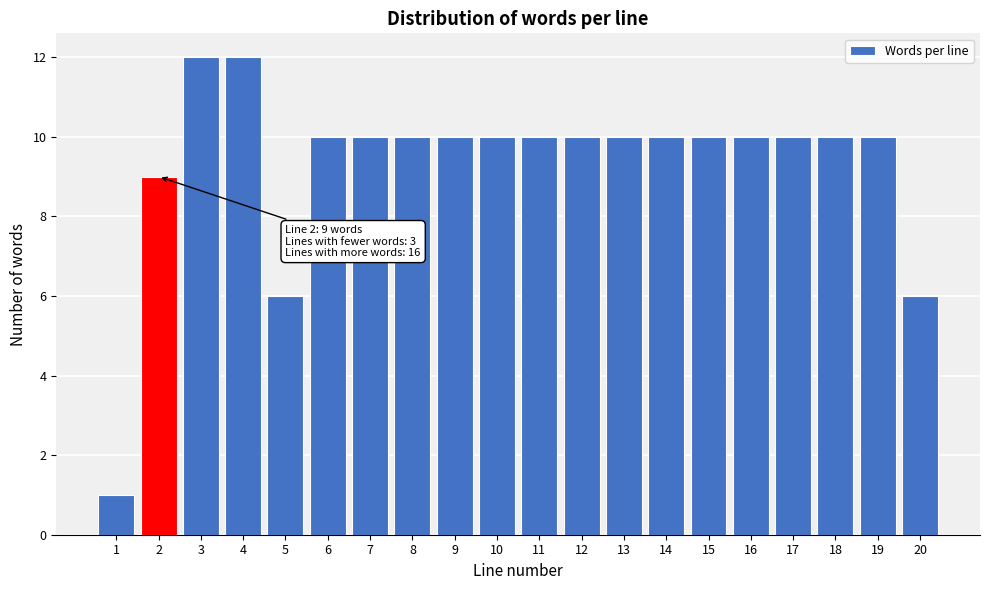

Reading left to right, extract all data points from this chart.

1	9	12	12	6	10	10	10	10	10	10	10	10	10	10	10	10	10	10	6